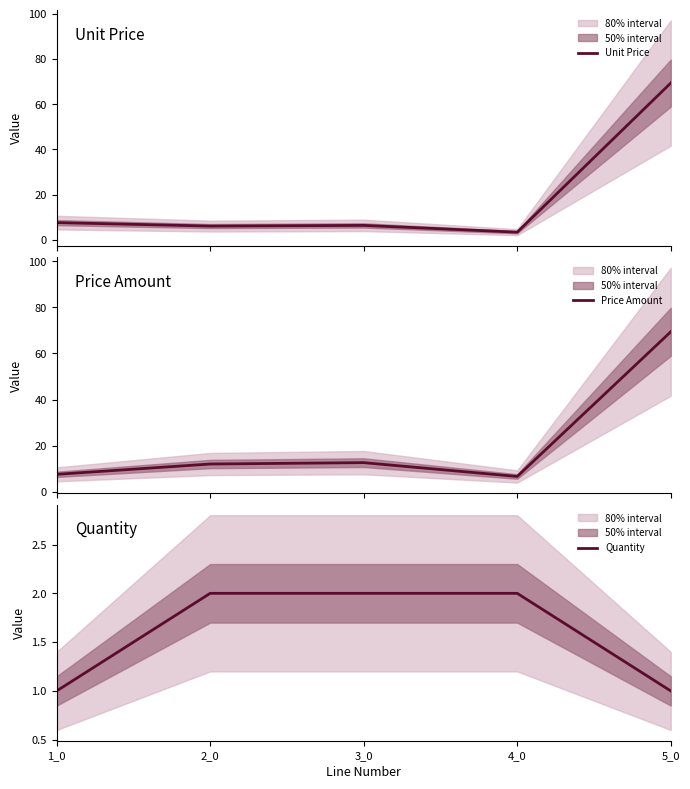

The value of Unit Price at 5_0 is 119.9. True or false?

False